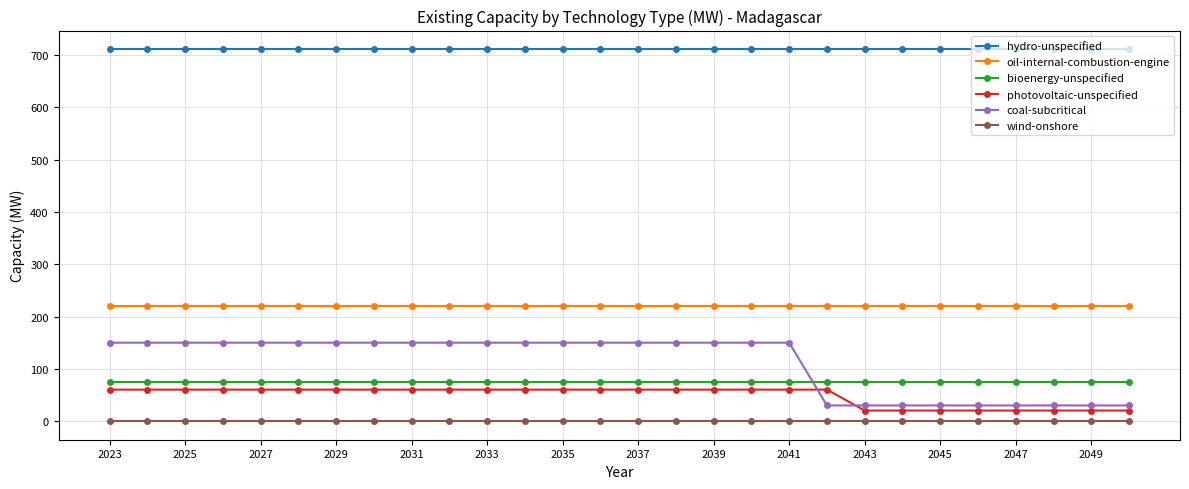

True or false: coal-subcritical and bioenergy-unspecified cross at least once.

True